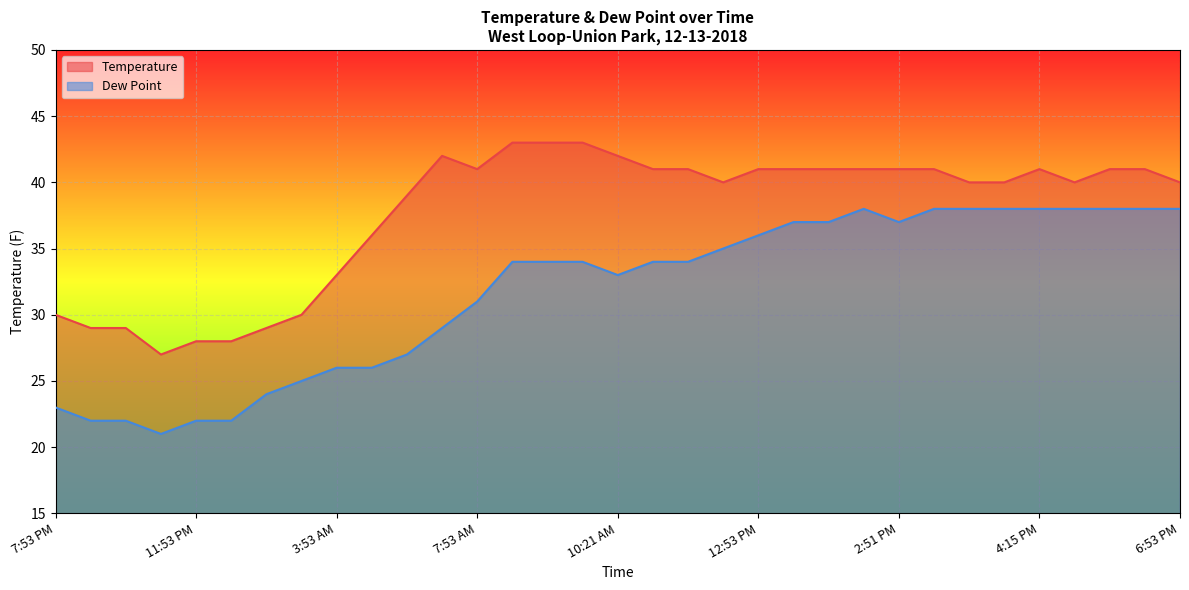

Which category has the lowest value in the Dew Point series?

10:53 PM